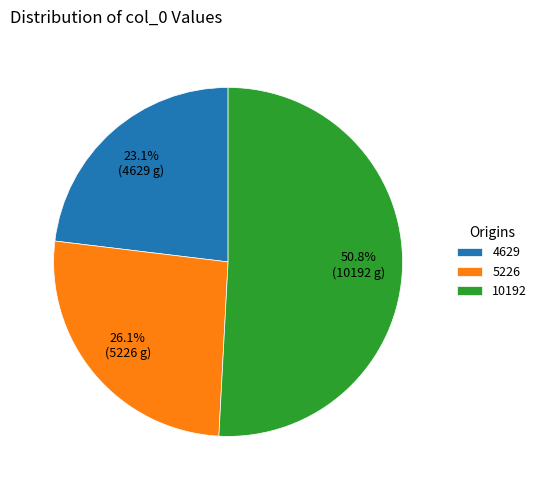

To the nearest percent, what percentage of the pie is 5226?

26%